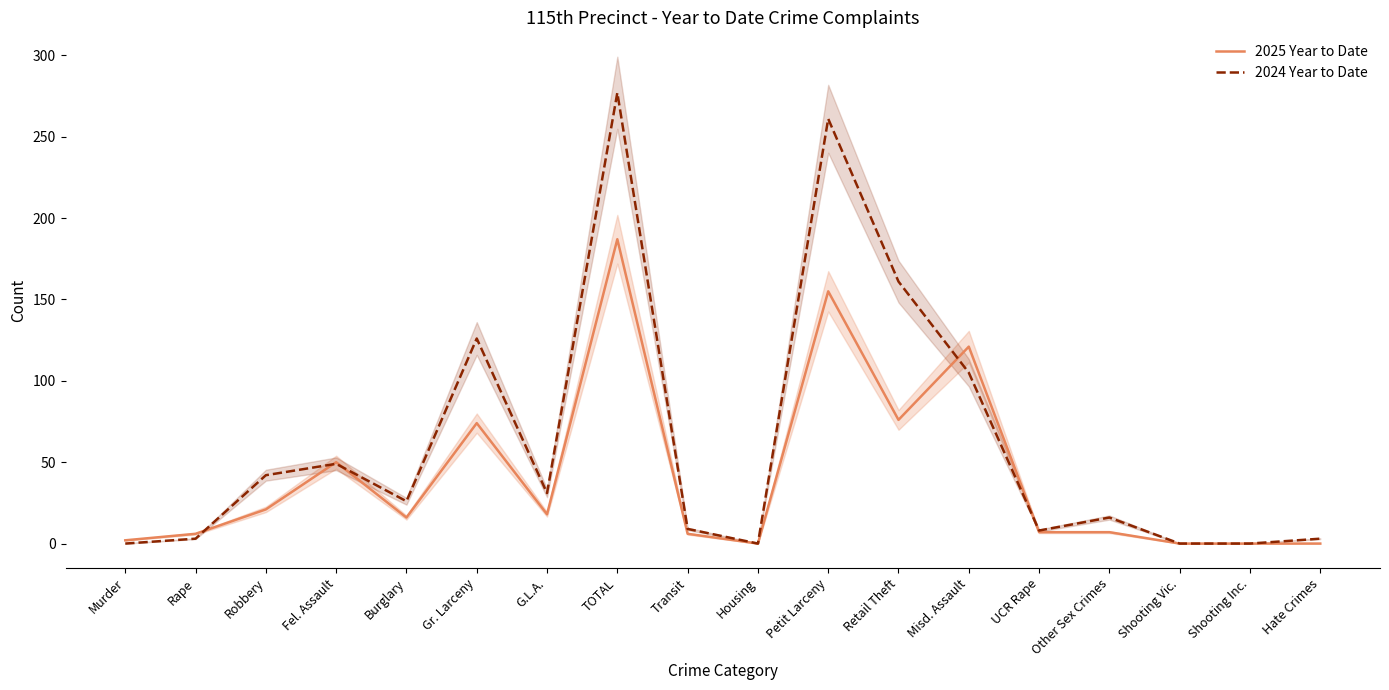

What is the difference between the second highest and second lowest values in the 2024 Year to Date series?

261